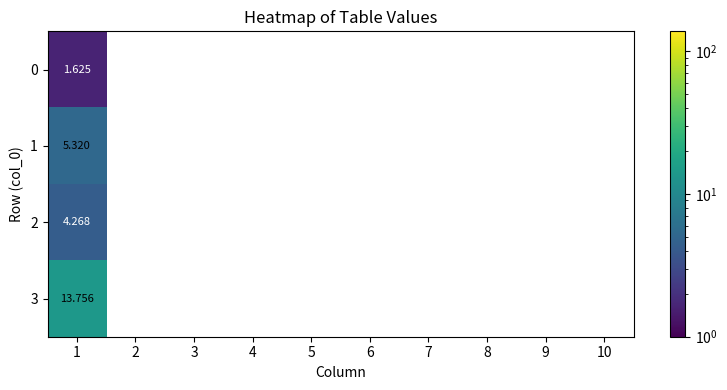

Is the value of 3 at 5 greater than the value of 0 at 10?

No